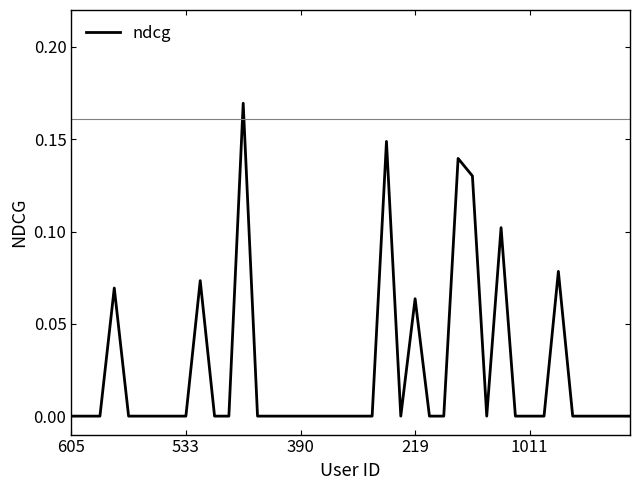

What is the greatest value displayed?

0.2